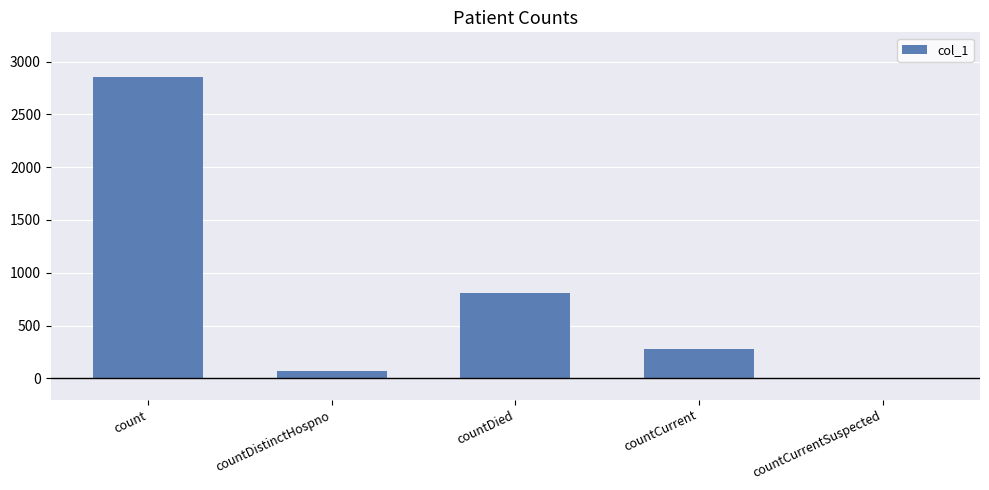

The value at count is 2849. True or false?

True